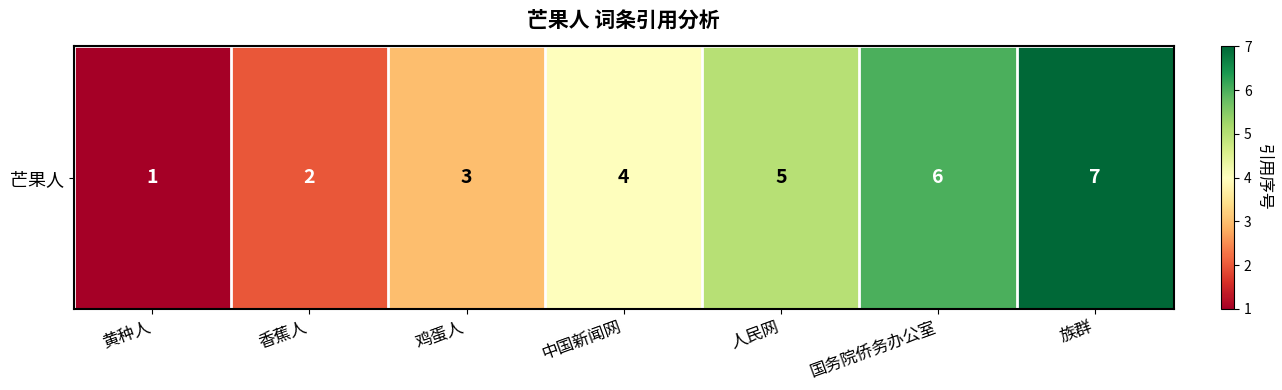

What is the change in value from 人民网 to 族群?

+2